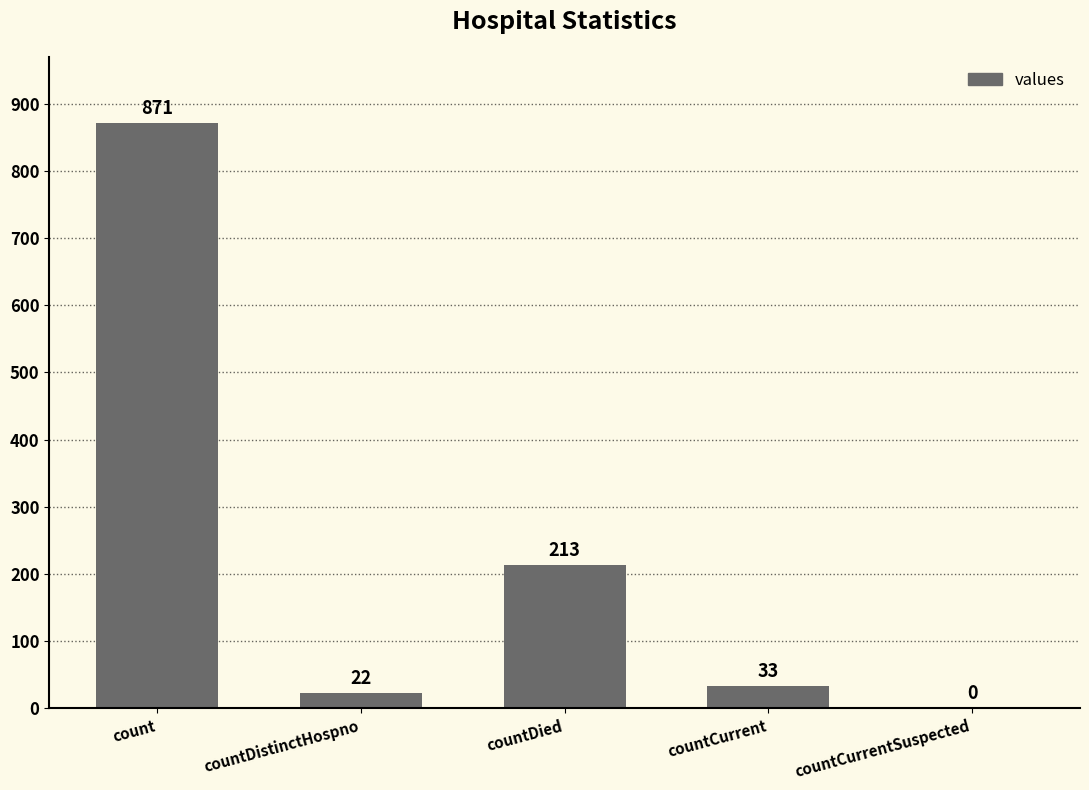

Between countDied and countDistinctHospno, which is larger?

countDied